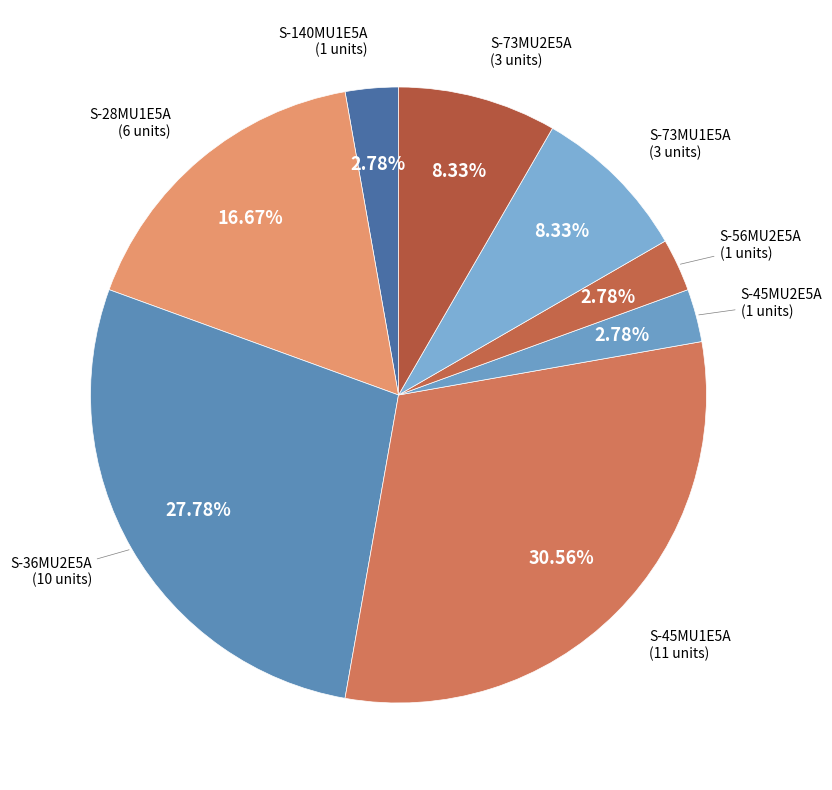

What percentage is the S-28MU1E5A slice, to the nearest percent?

17%